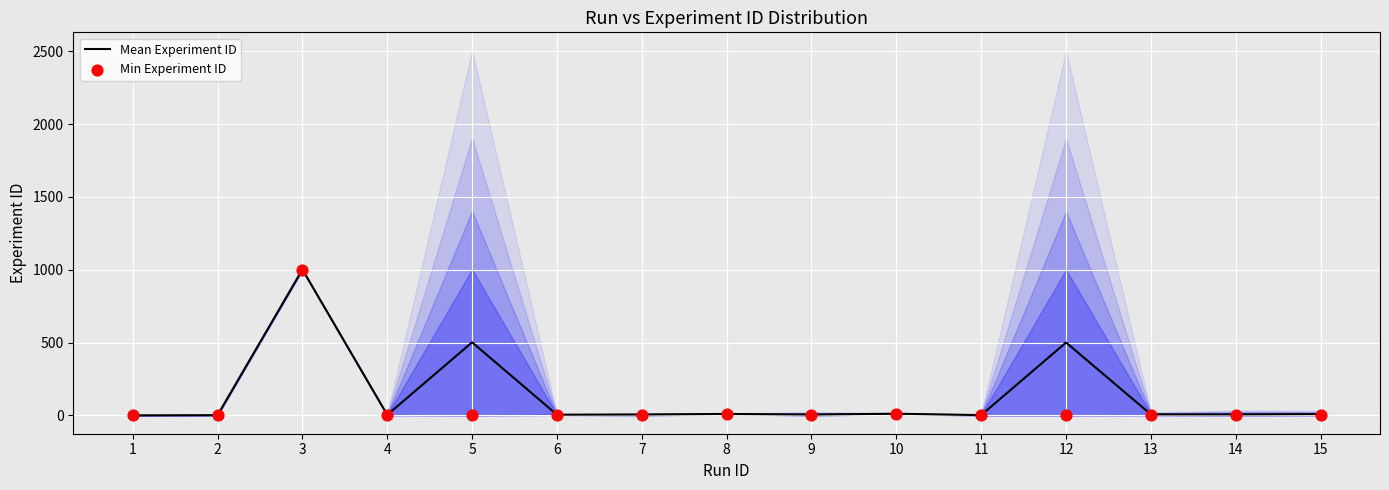

Is the value of Mean Experiment ID at 5 greater than the value of Min Experiment ID at 1?

Yes